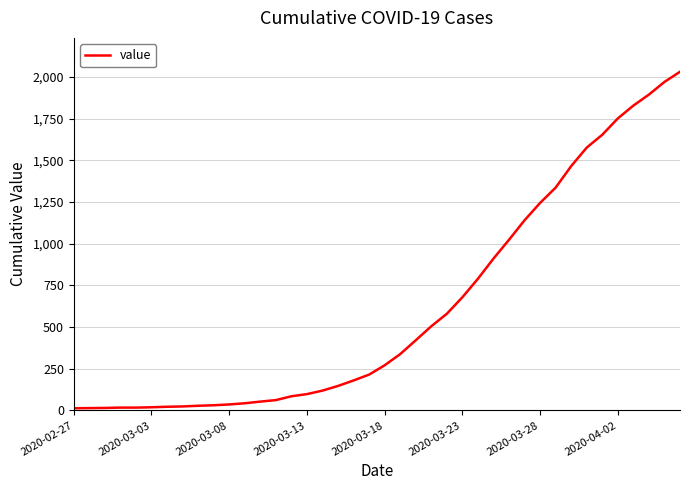

What is the maximum value shown in the chart?

2032